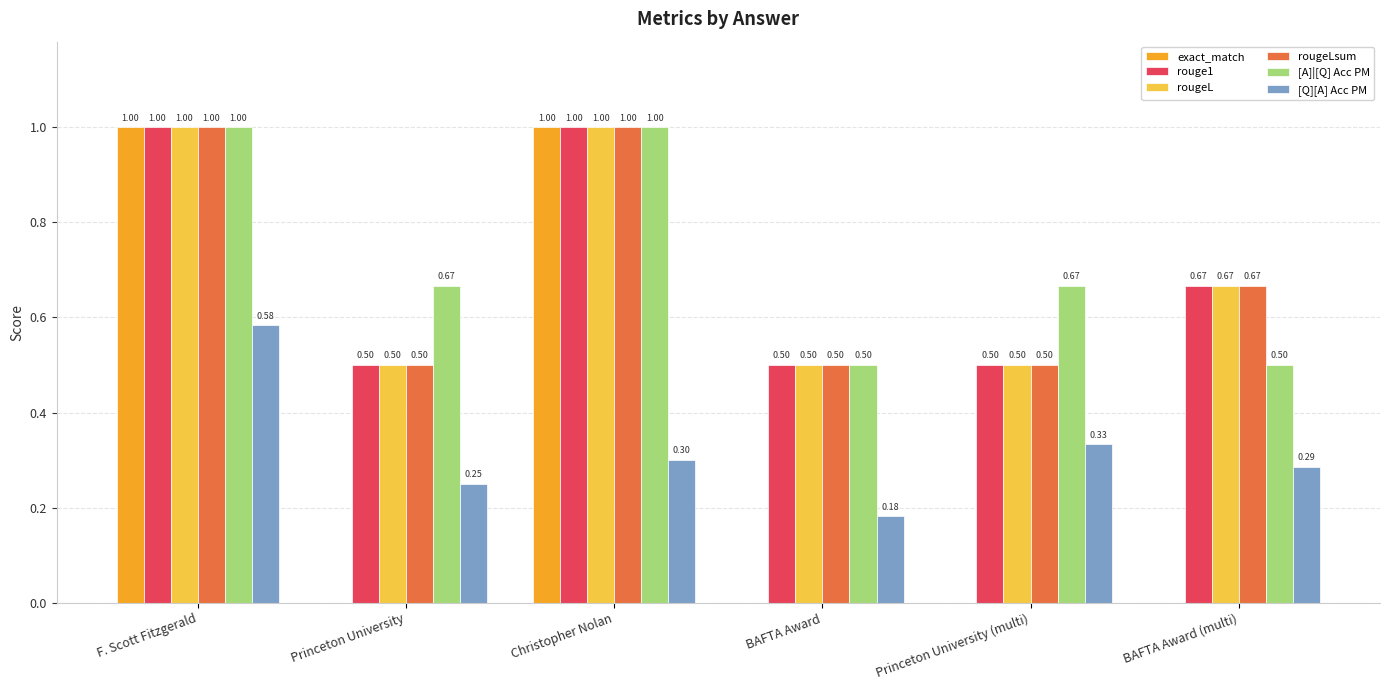

The value of [A]|[Q] Acc PM at Christopher Nolan is 0.2. True or false?

False